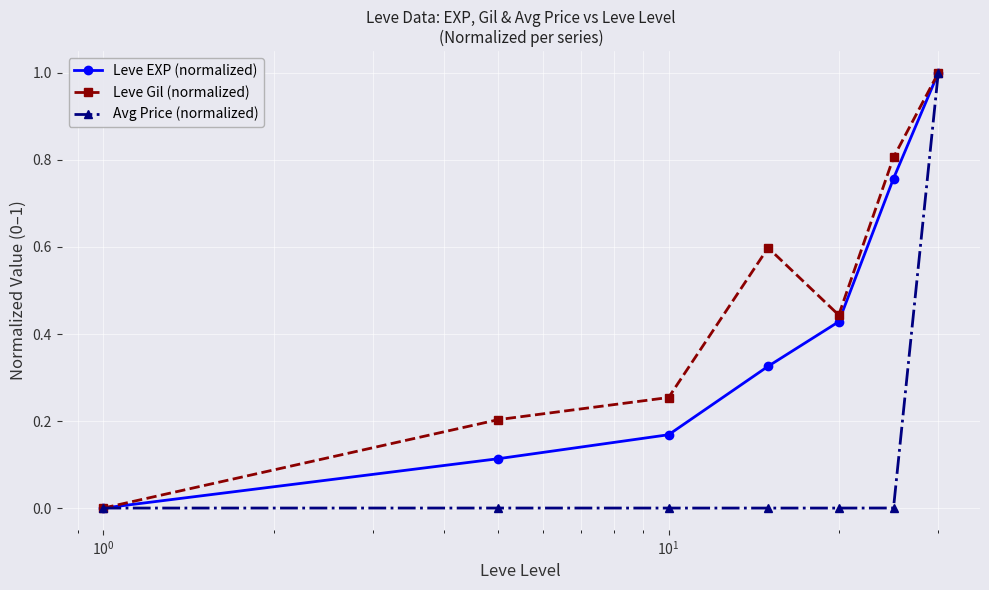

What is the value of the Avg Price (normalized) point at the 7th from the left?

1.0